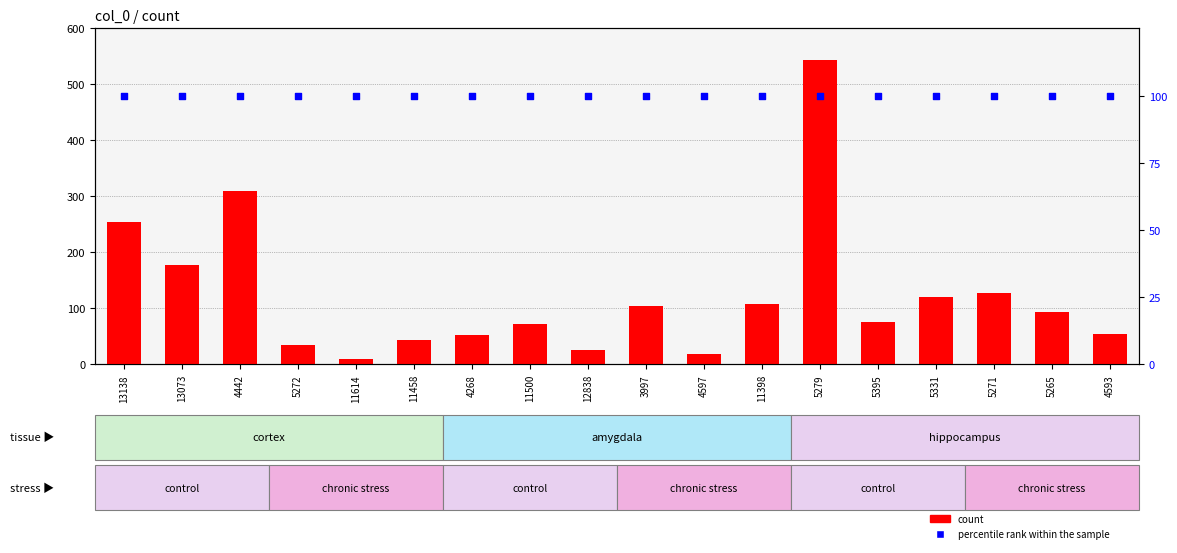

Is the value of count at 5331 greater than the value of percentile rank within the sample at 5272?

Yes